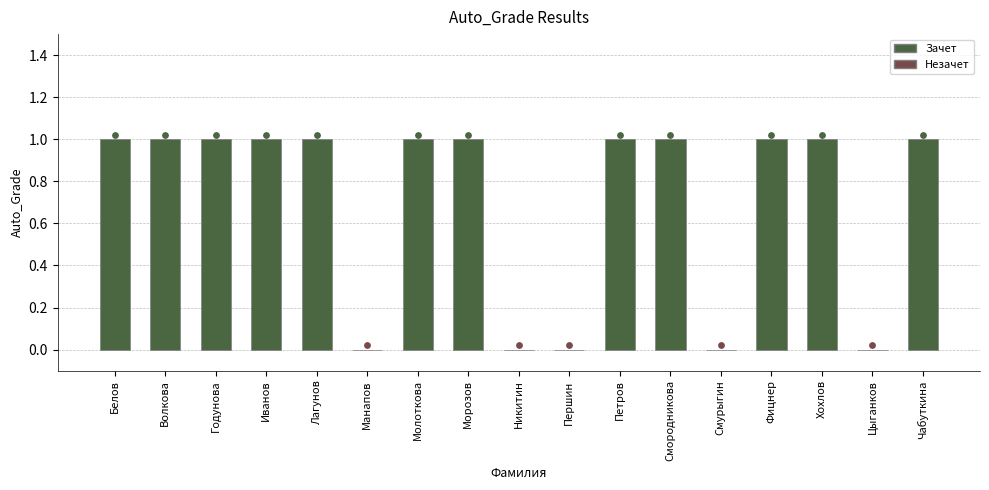

What is the ratio of the value at Фицнер to the value at Годунова?

1.0